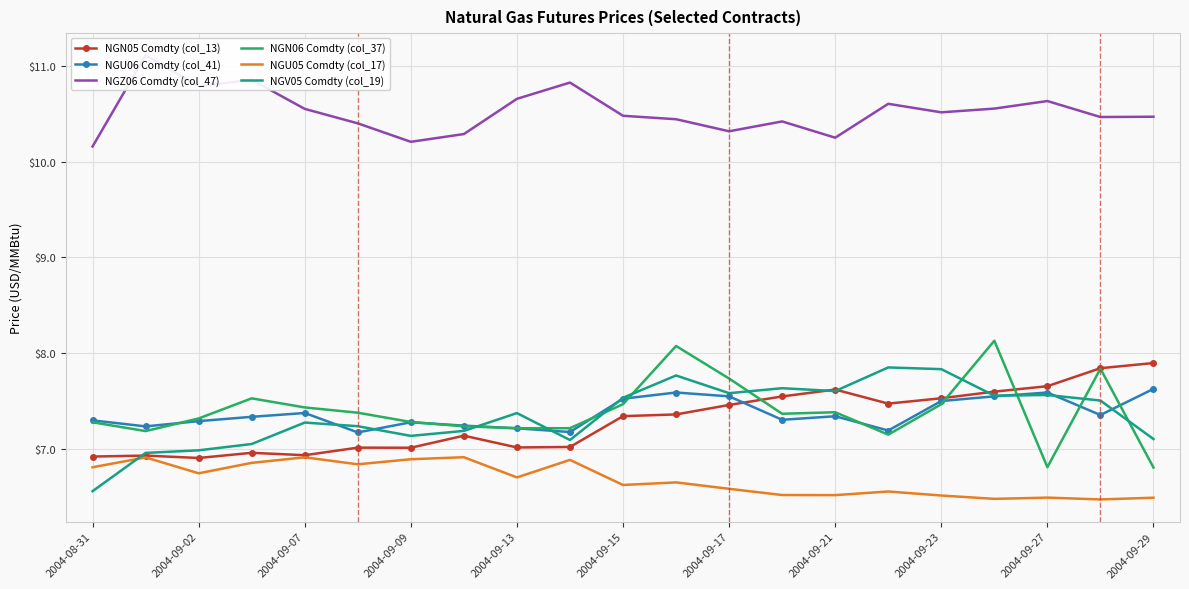

What is the minimum value for NGV05 Comdty (col_19)?

6.6